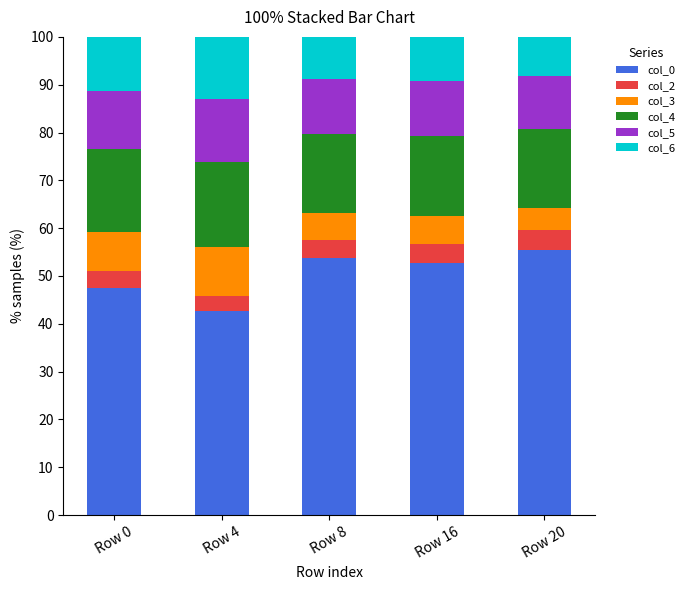

At which label does col_0 reach its minimum?

Row 4